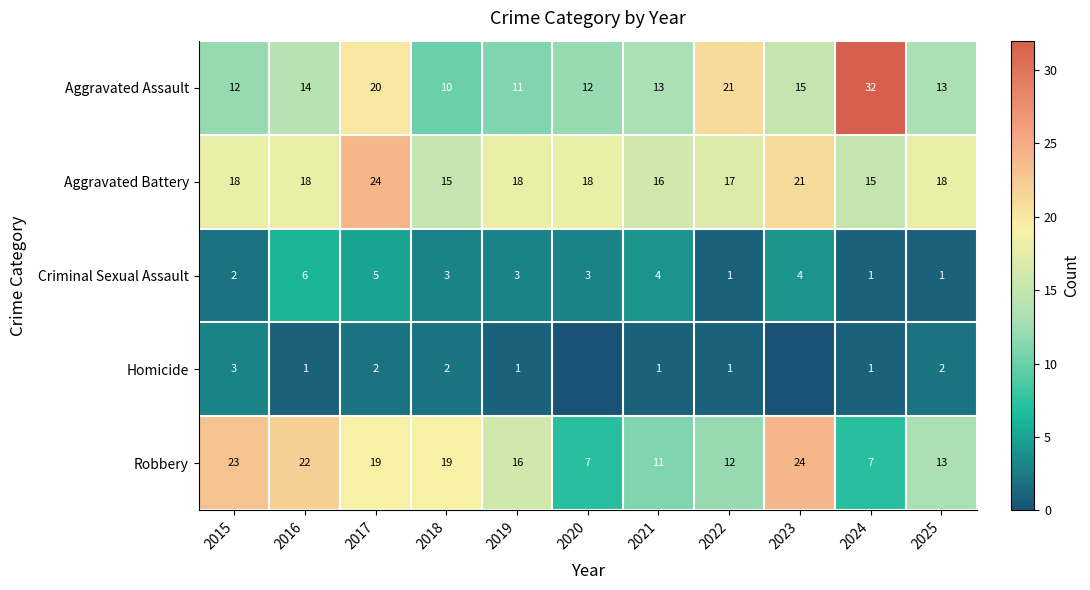

Where does the Aggravated Assault series first go above 13?

2016